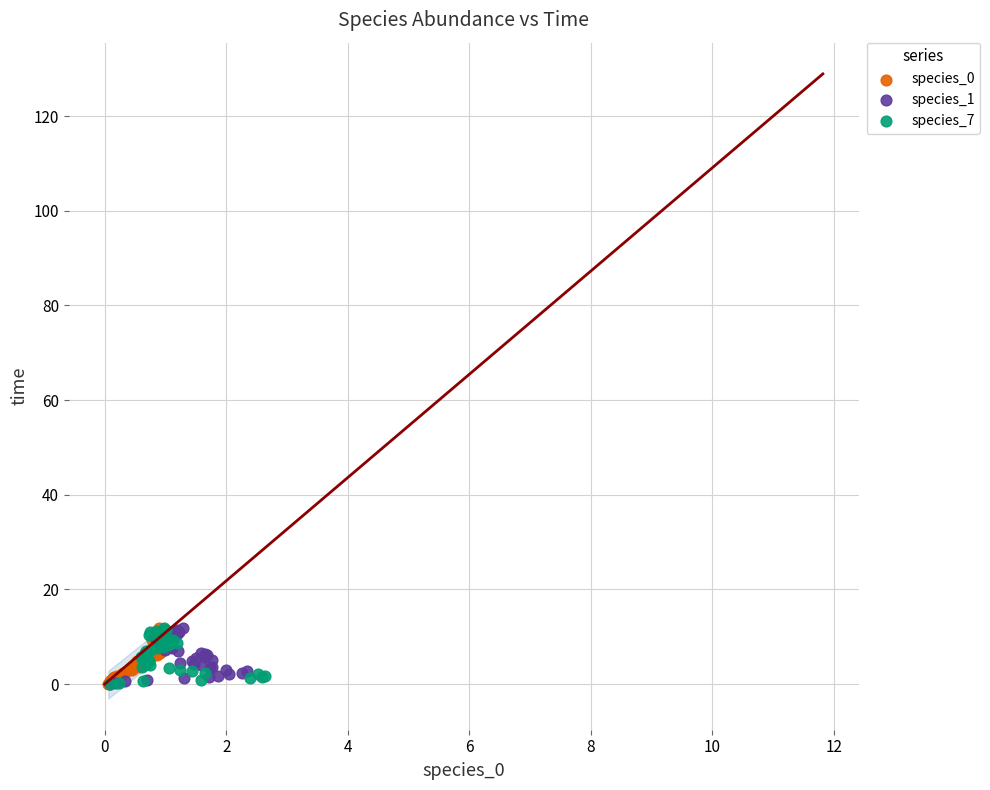

What are all the series names shown in the legend?

species_0, species_1, species_7